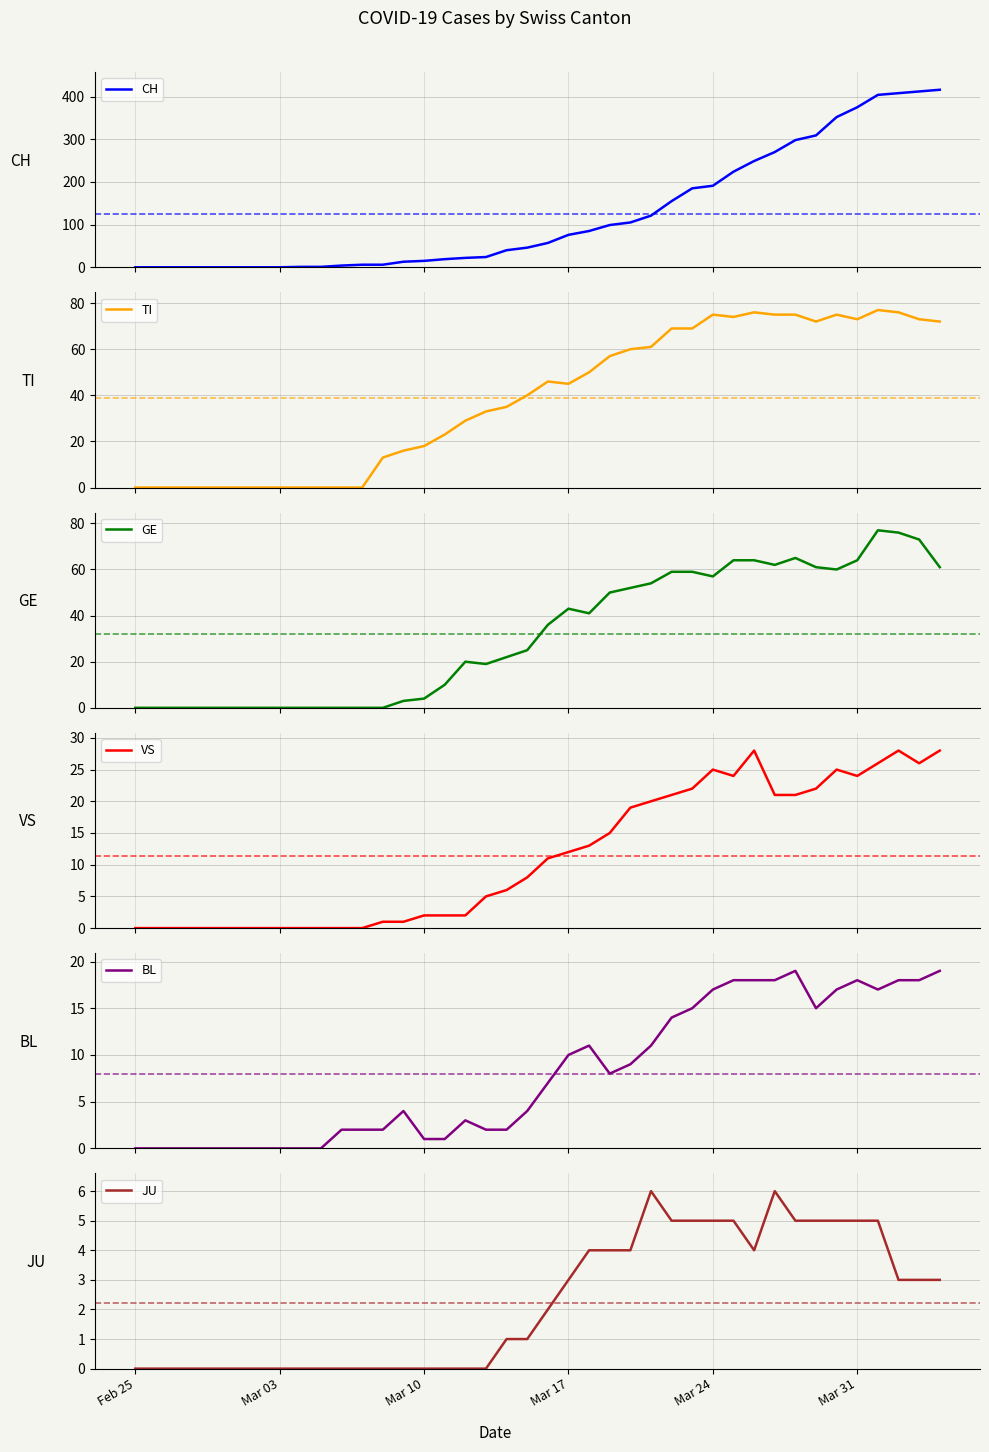

What is the highest value of the JU series?

6